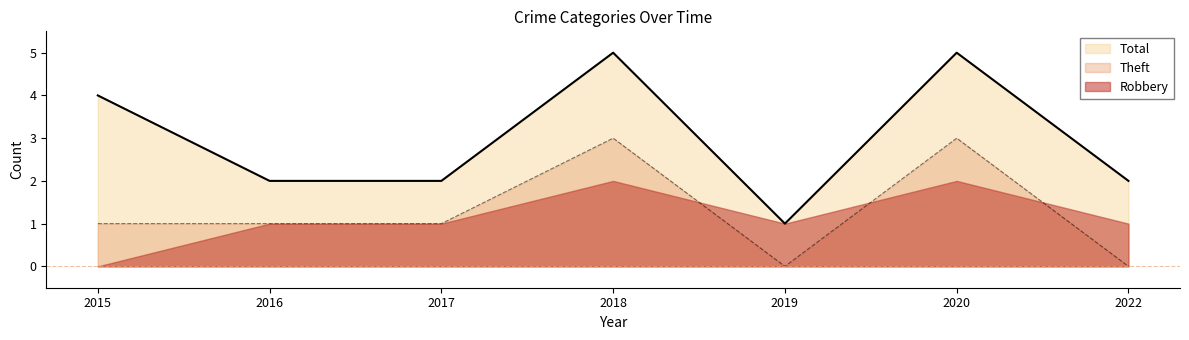

Is it true that Theft equals 2 at 2018?

False